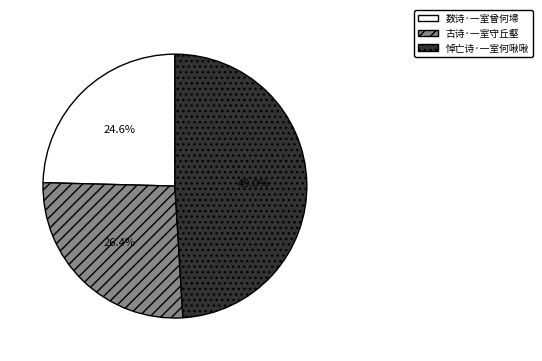

To the nearest percent, what percentage of the pie is 古诗·一室守丘壑?

26%